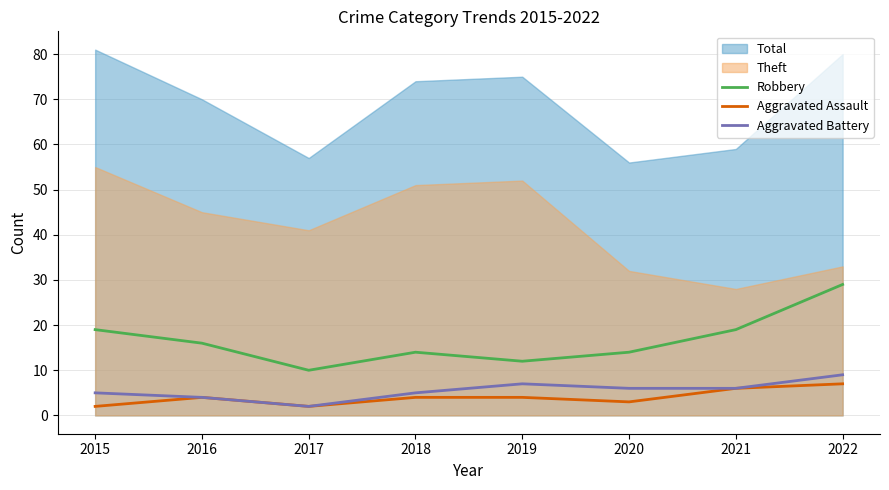

The Robbery series shows 22 at 2018. True or false?

False